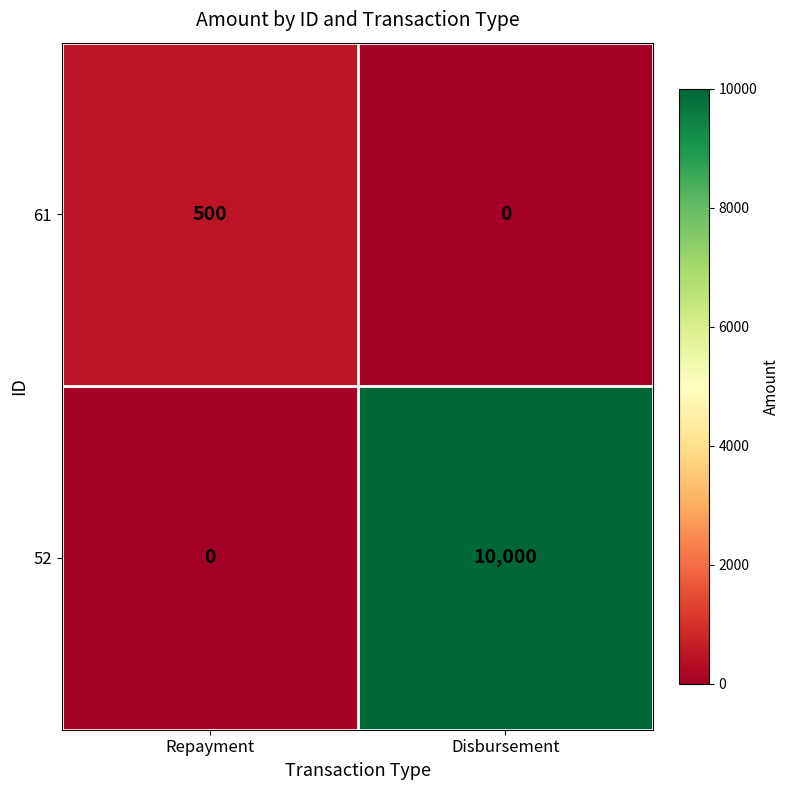

Count the number of categories in the chart.

2